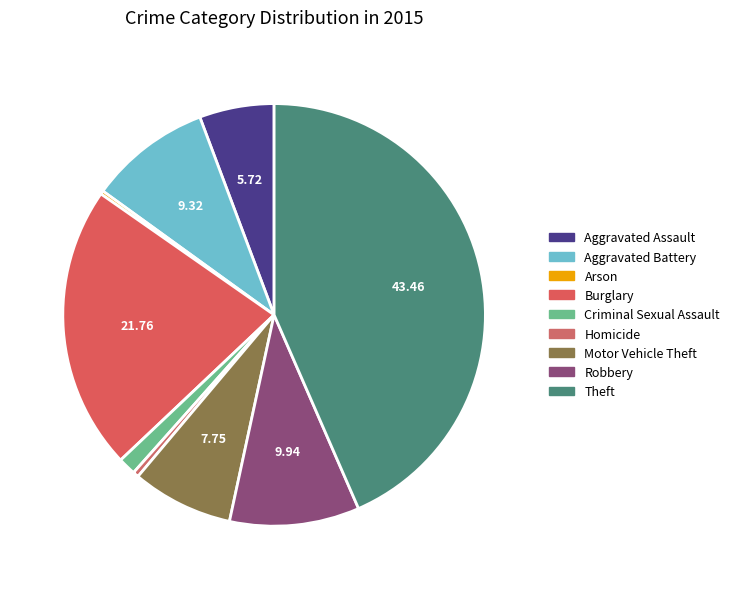

Which slice is the smallest?

Arson